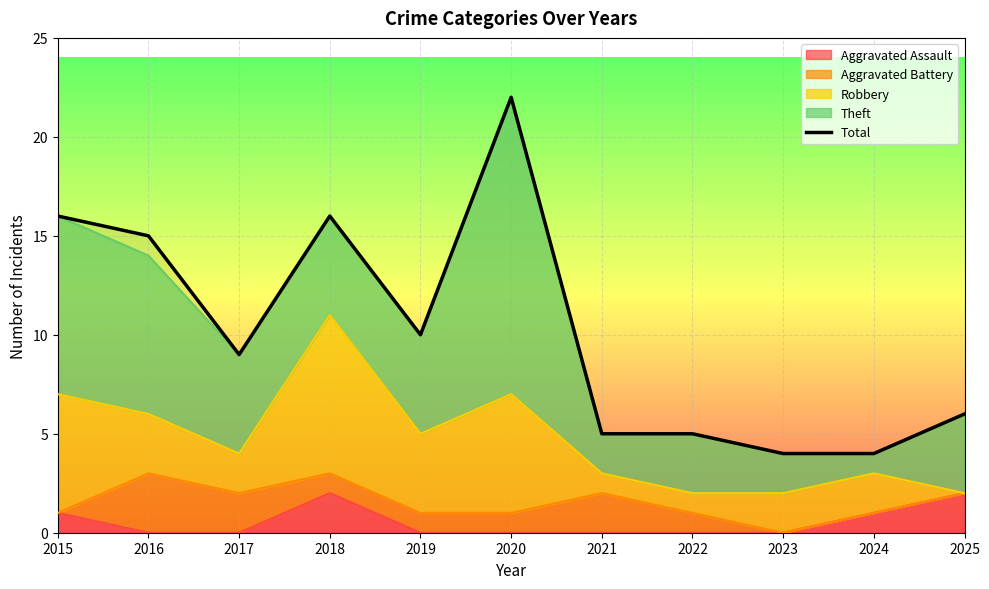

Is it true that the value at 2022 is 7?

False